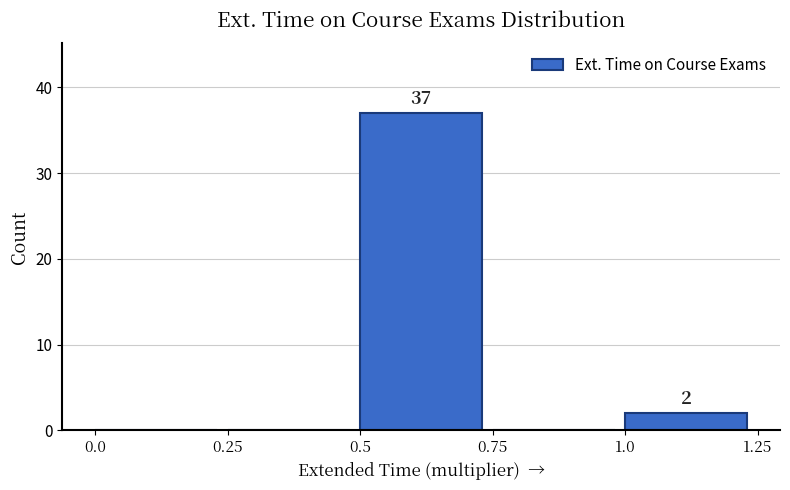

Reading left to right, list all the values displayed in this chart.

0.0=0	0.25=0	0.5=37	0.75=0	1.0=2